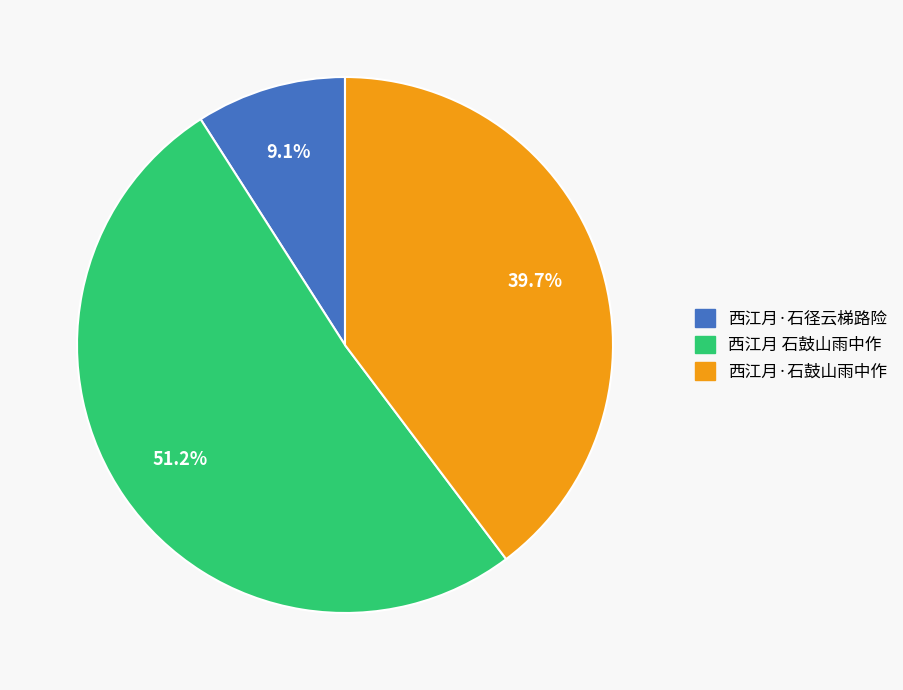

To the nearest percent, what is the difference between the 西江月·石径云梯路险 and 西江月 石鼓山雨中作 slice percentages?

42%